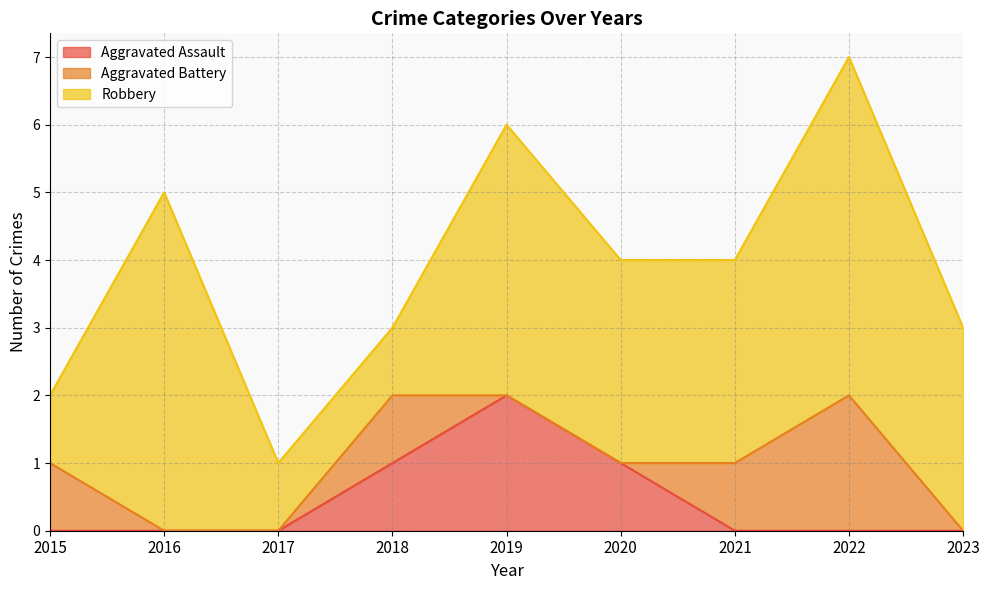

True or false: Robbery and Aggravated Assault intersect in this chart.

False